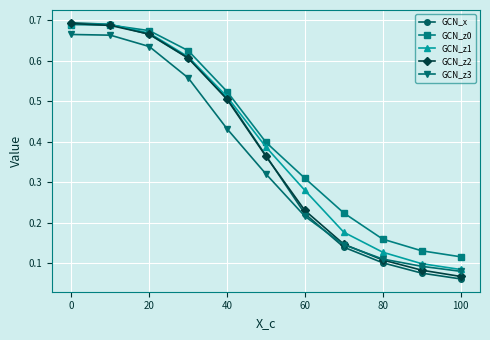

True or false: GCN_z0 and GCN_z3 intersect in this chart.

False